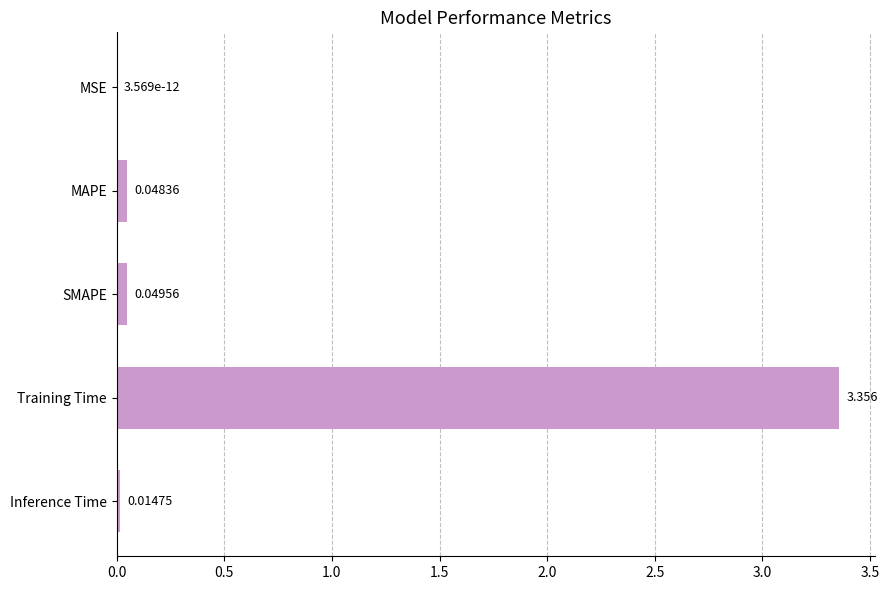

Which has a higher value, MSE or SMAPE?

SMAPE